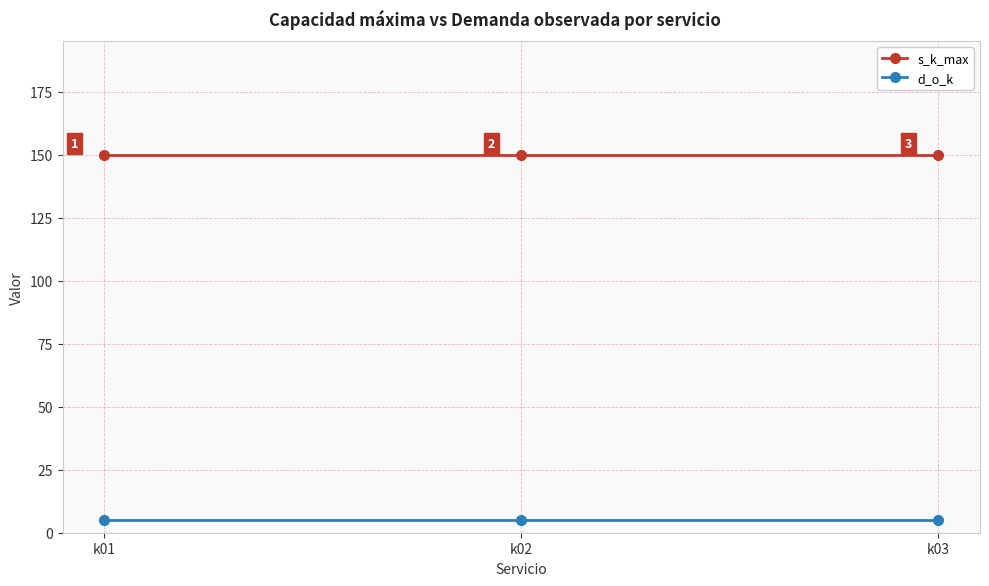

What are all the series names shown in the legend?

s_k_max, d_o_k